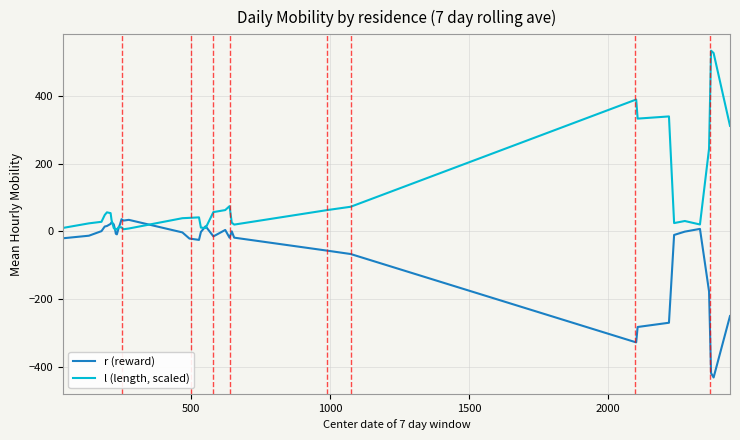

List the series in order of their overall mean, highest first.

l (length, scaled), r (reward)